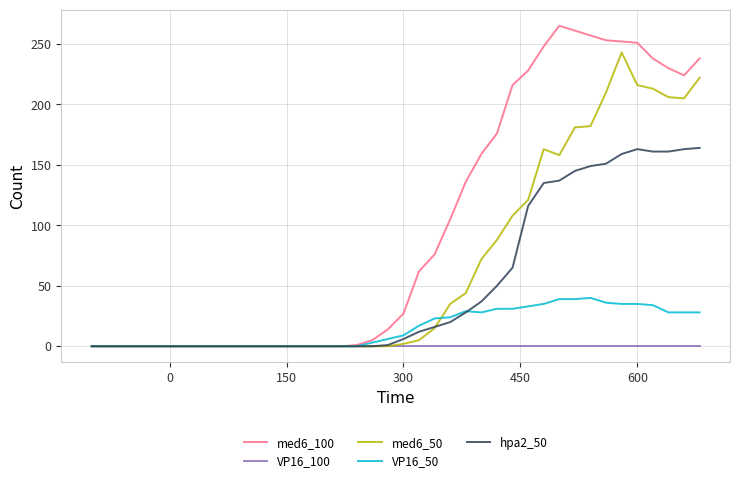

List the series in order of their peak value, highest first.

med6_100, med6_50, hpa2_50, VP16_50, VP16_100